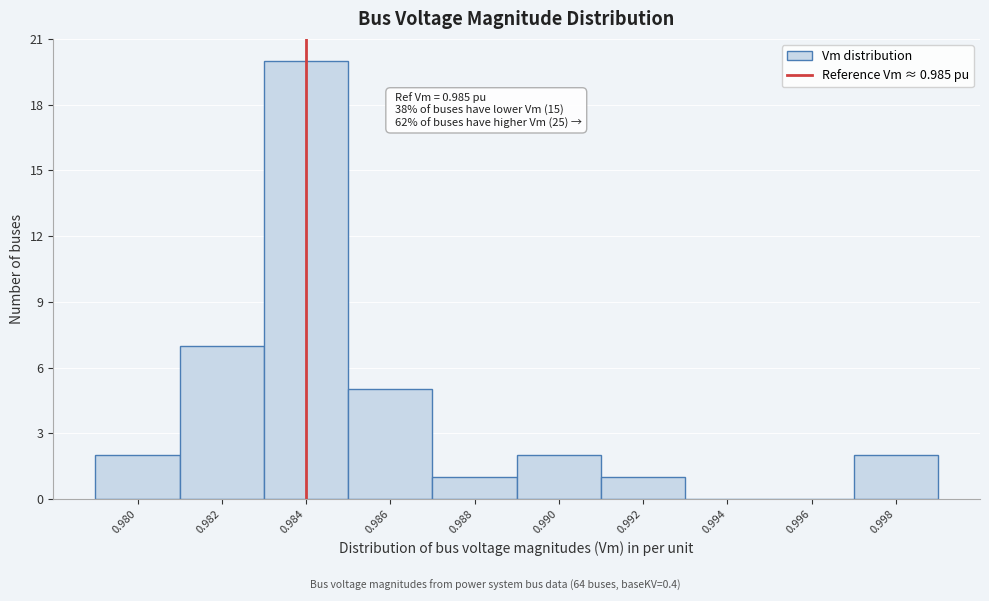

Reading left to right, what are all the values shown in this chart?

0.980=2	0.982=7	0.984=20	0.986=5	0.988=1	0.990=2	0.992=1	0.994=0	0.996=0	0.998=2